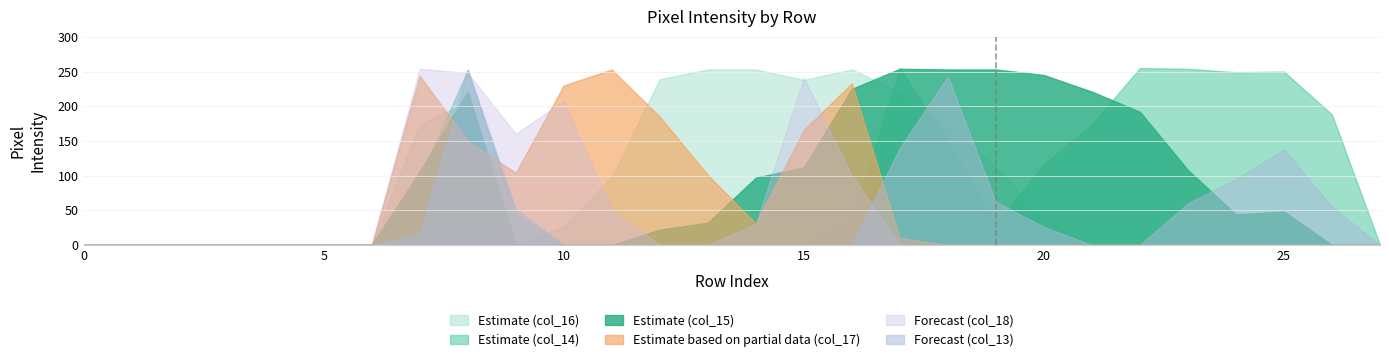

Does the chart display data point markers on the line(s)?

No